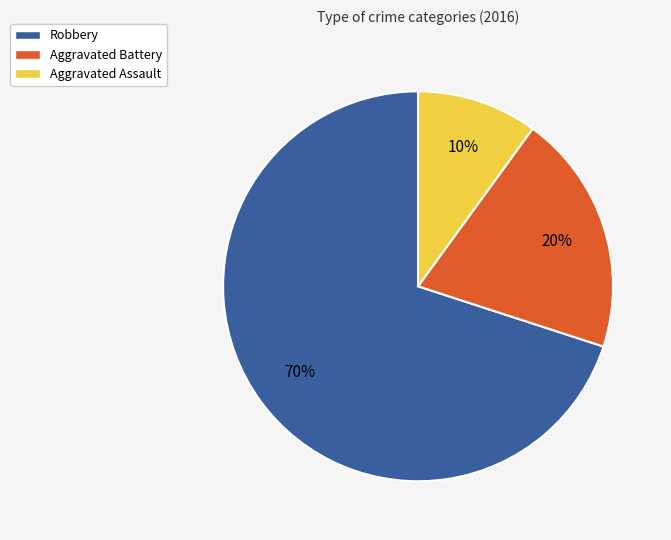

The Robbery slice represents 78% of the pie. True or false?

False